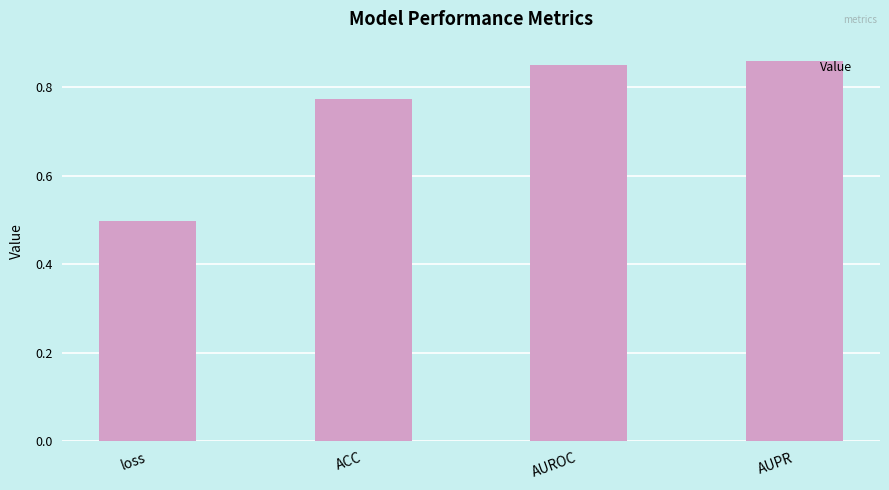

What is the change in value from loss to AUPR?

+0.4